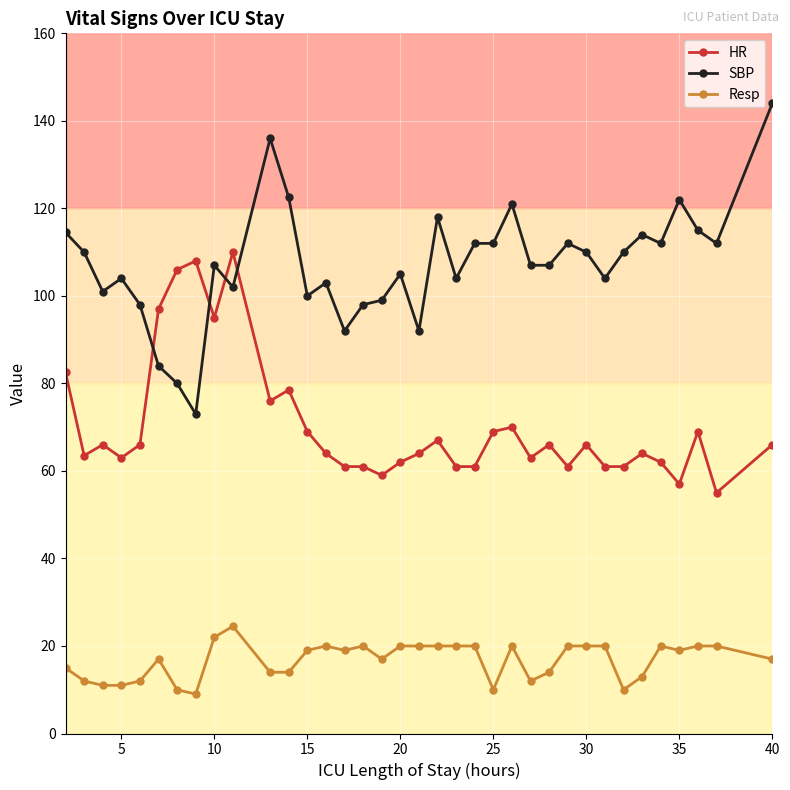

What is the value of the Resp point at the 30th from the left?

10.0